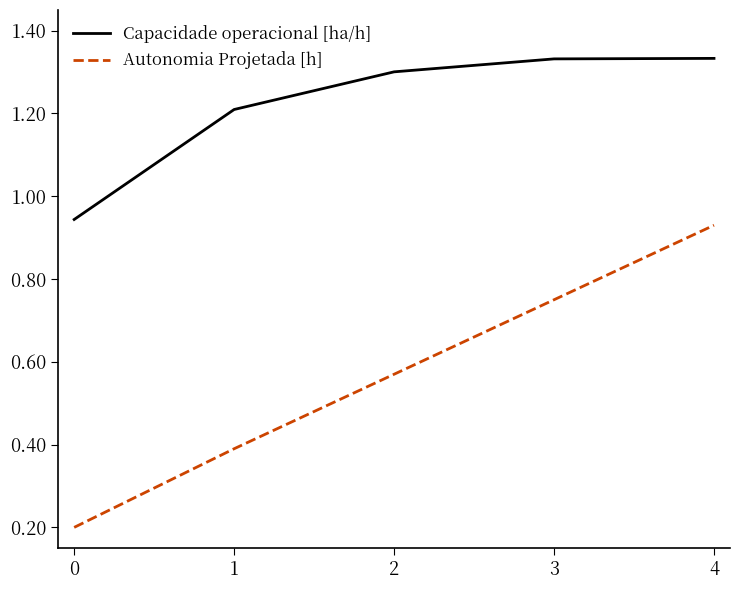

True or false: Capacidade operacional [ha/h] has a value of 0.8 at 1.

False